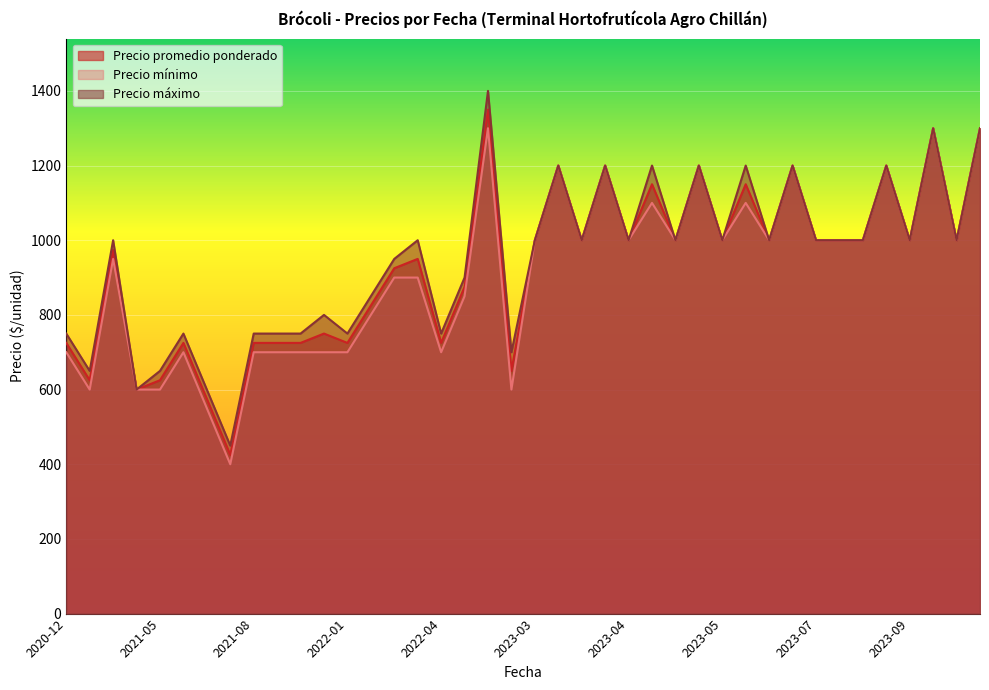

Between 2023-07-06 and 2023-05-29, which is larger?

2023-07-06